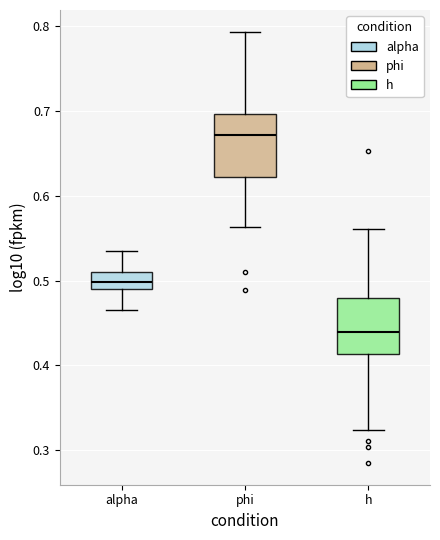

Reading left to right, transcribe this box plot: for each box, give where its median line is, the range the box spans, and where its two whiskers end, as read against the y-axis. The values are not printed on the chart, so give them approximately, as read against the axis.

alpha: median 0.50, box 0.49 to 0.51, whiskers 0.47 to 0.53
phi: median 0.67, box 0.62 to 0.70, whiskers 0.56 to 0.79
h: median 0.44, box 0.41 to 0.48, whiskers 0.32 to 0.56